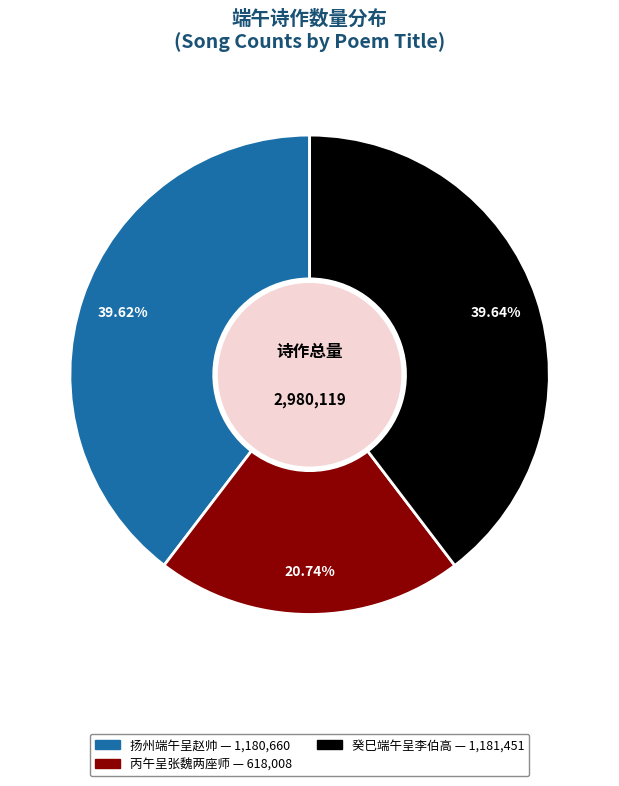

Count the number of slices in the pie.

3